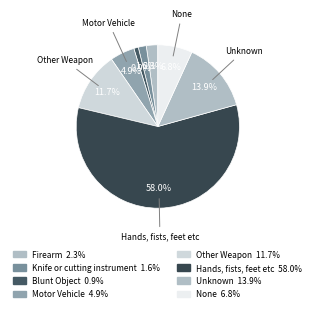

To the nearest percent, what portion does Unknown represent?

14%